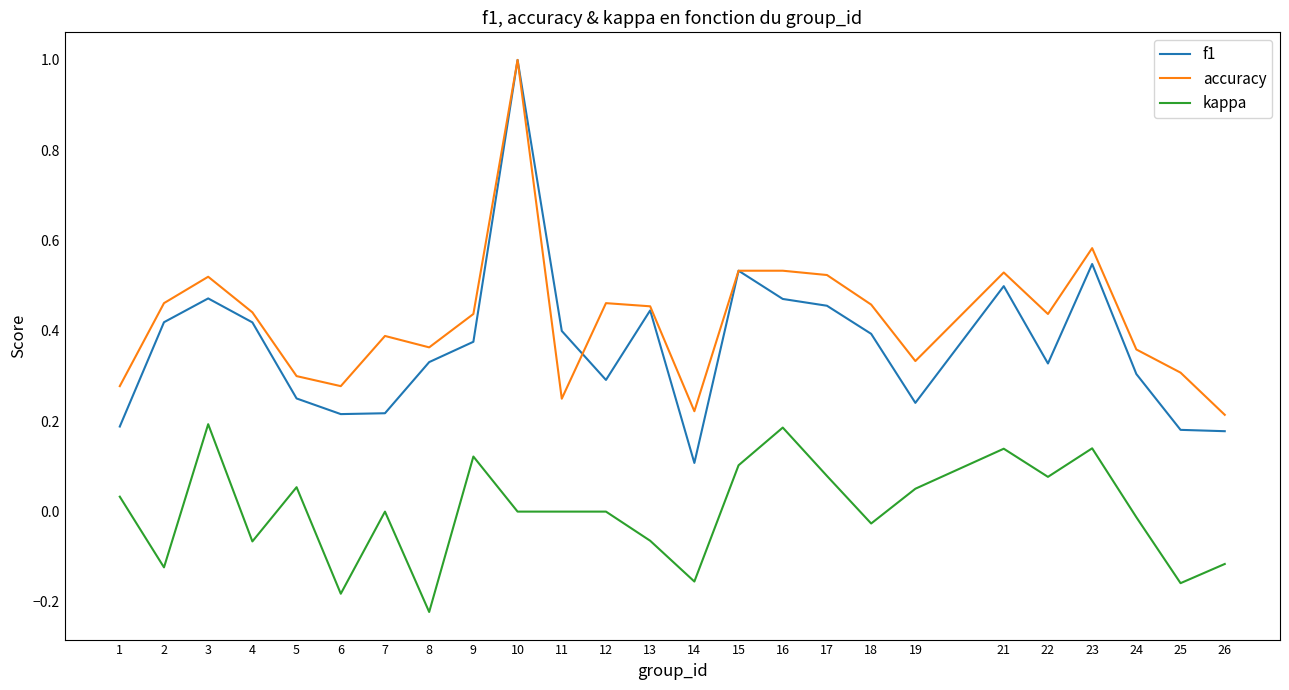

Which series changed the most between 2 and 26?

accuracy